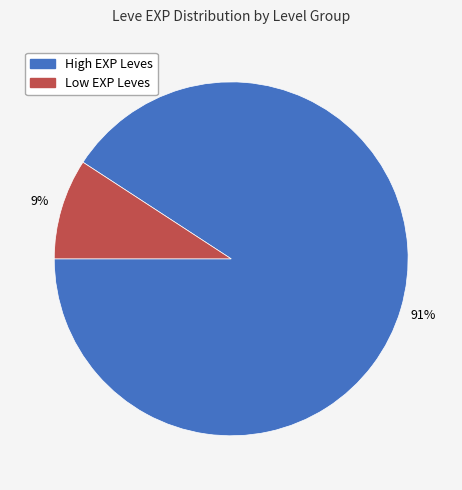

Is there any slice that represents more than half of the pie?

Yes